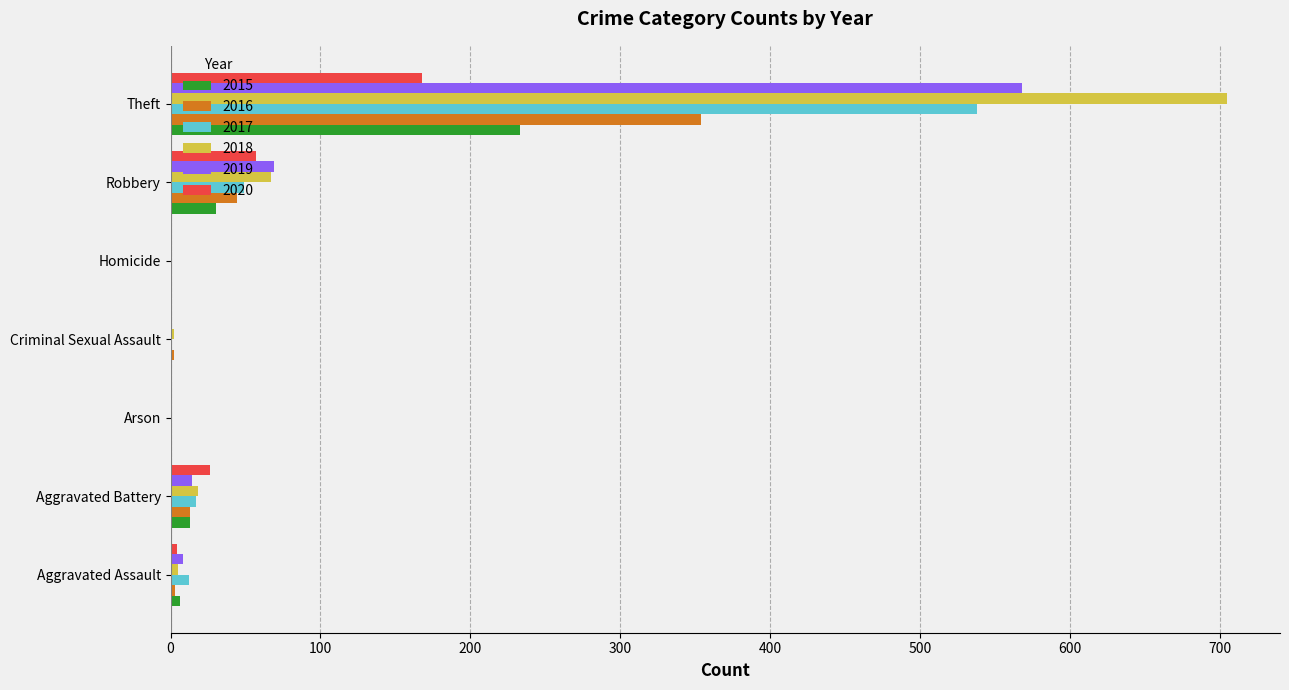

What is the sum of all 2018 values?

797